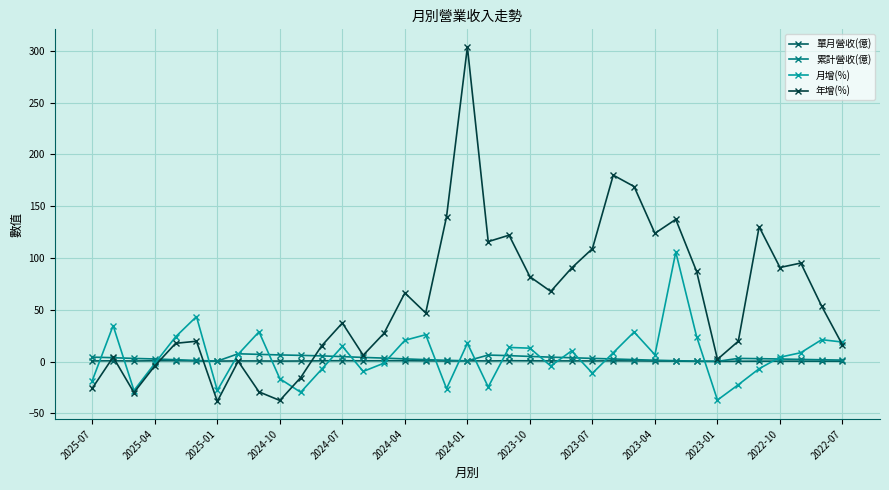

Which series has the largest total across all categories?

年增(%)